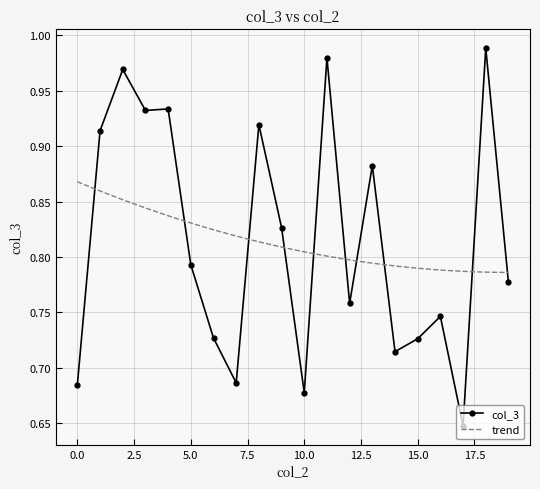

True or false: col_3 has a value of 1.1 at 0.0.

False